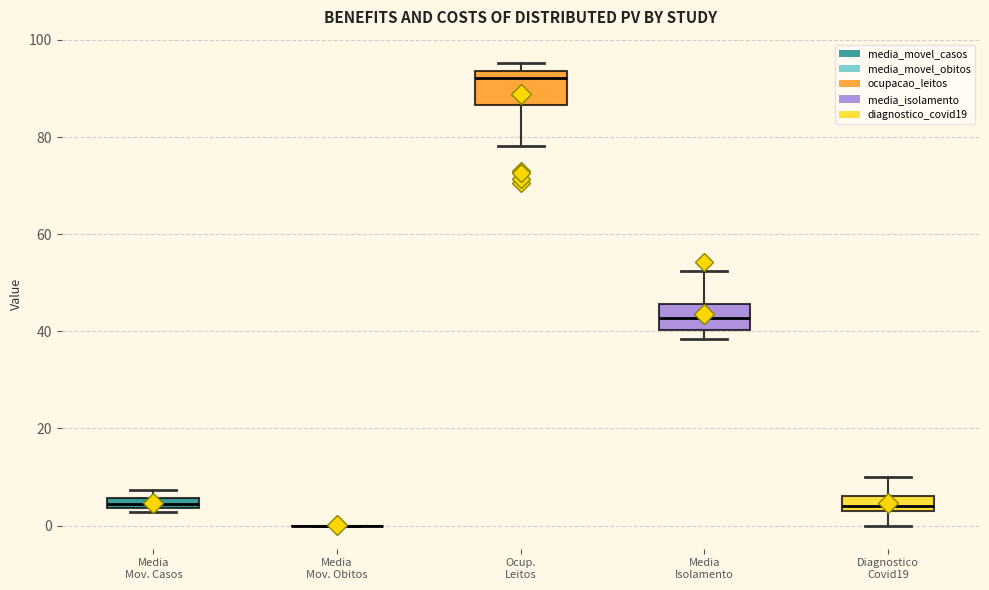

Where is the upper edge of the box for Media Isolamento on the y-axis? The values are not printed on the chart, so give them approximately, as read against the axis.

46